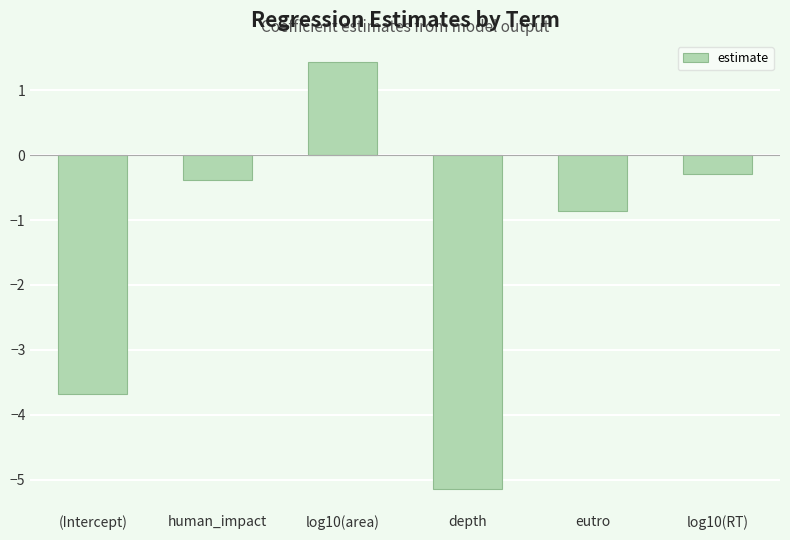

Reading left to right, transcribe all the data shown in this chart.

-3.7	-0.4	1.4	-5.1	-0.9	-0.3